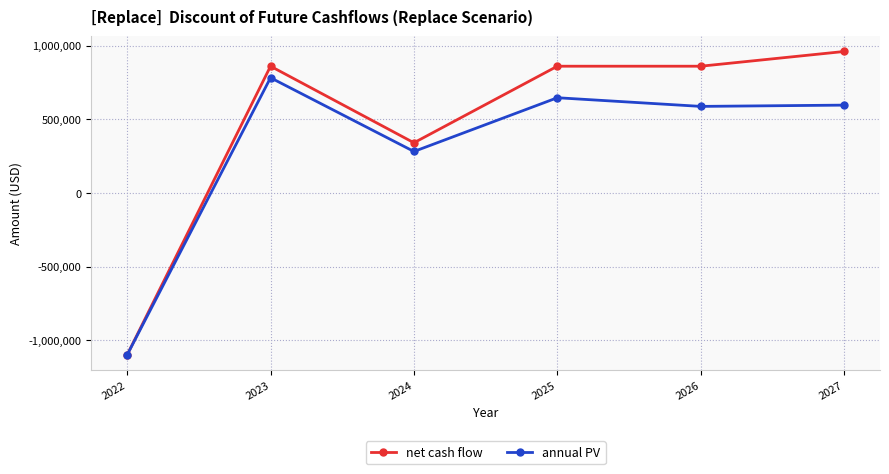

Is the value of net cash flow at 2023 greater than the value of annual PV at 2024?

Yes